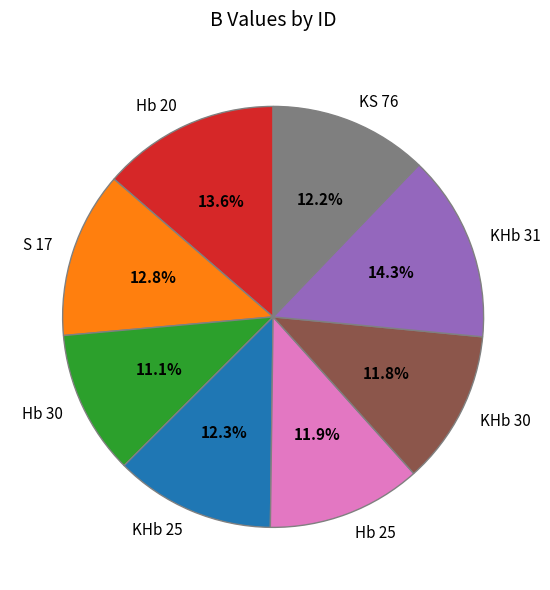

Is there a majority slice in this chart?

No